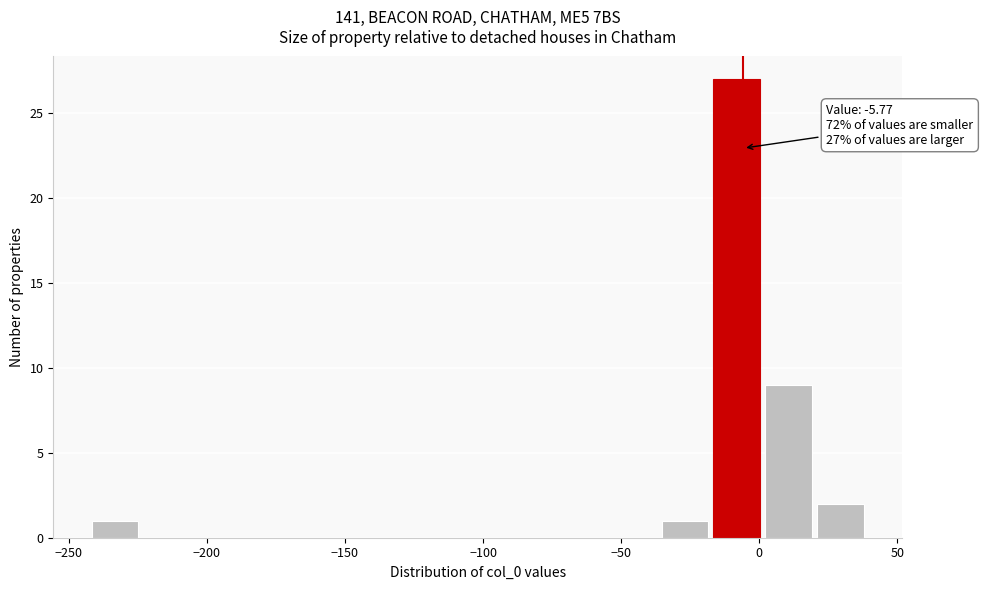

Read against the x-axis, roughly where is the centre of the tallest bar?

-10